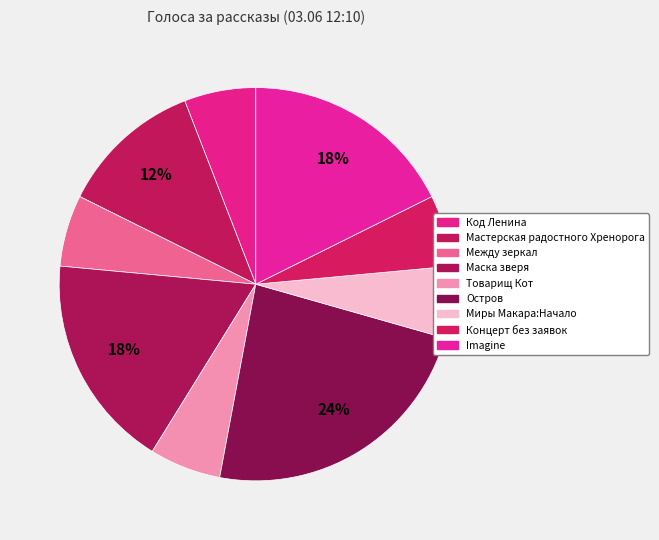

To the nearest percent, what percentage of the pie is Между зеркал?

6%